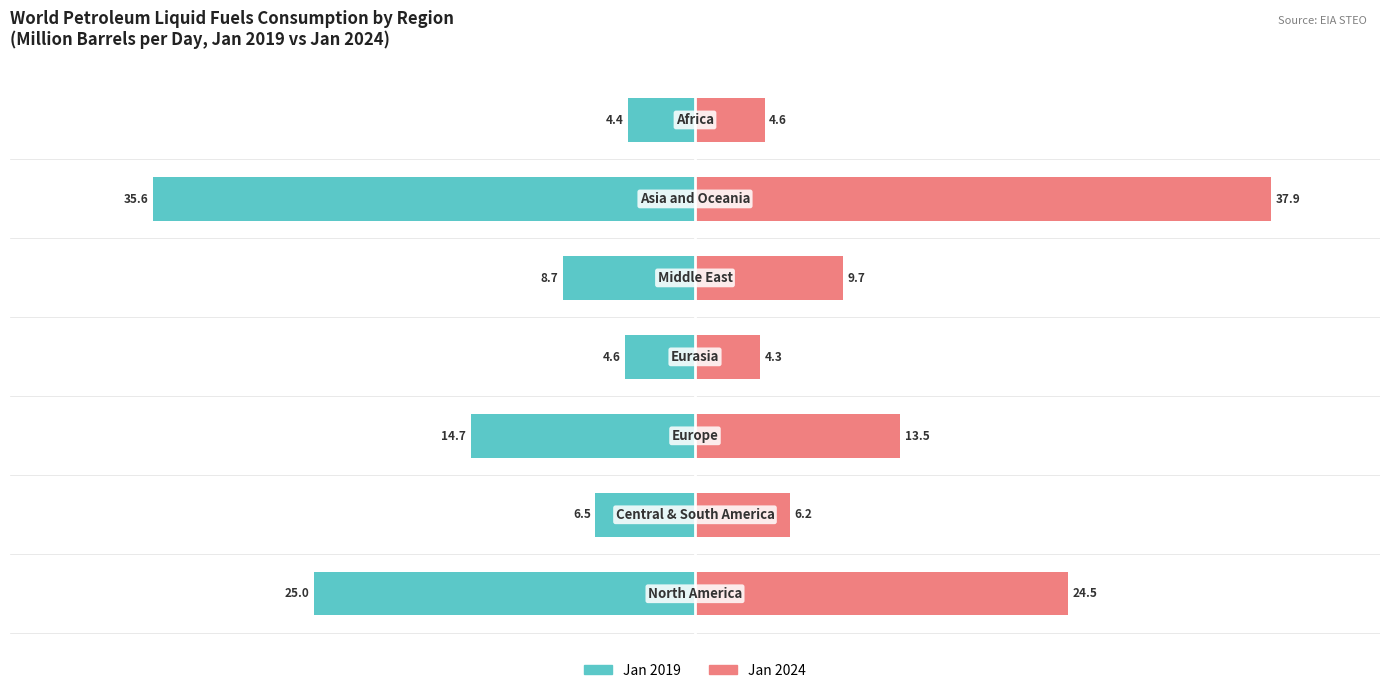

Rank the series by their average value, from lowest to highest.

2019 (Jan), 2024 (Jan)